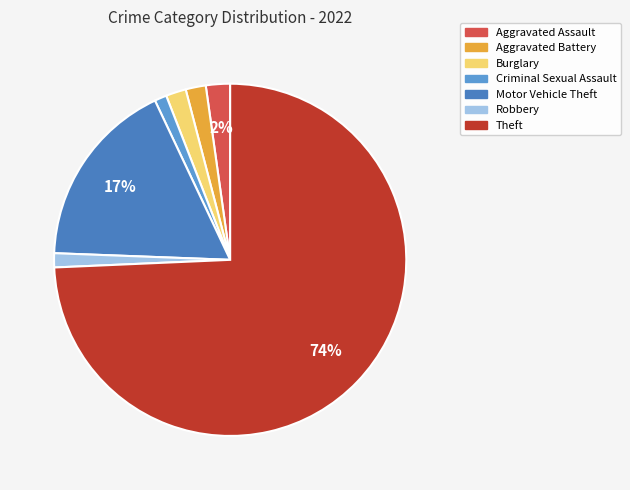

How many segments does this pie chart have?

7